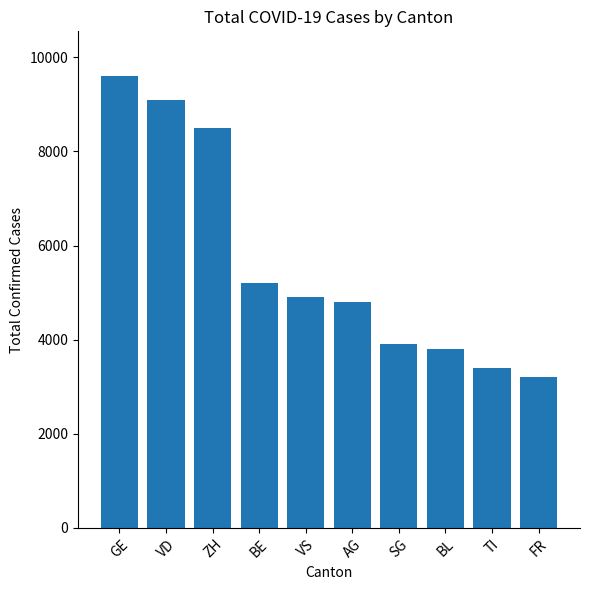

What is the maximum value shown in the chart?

9593